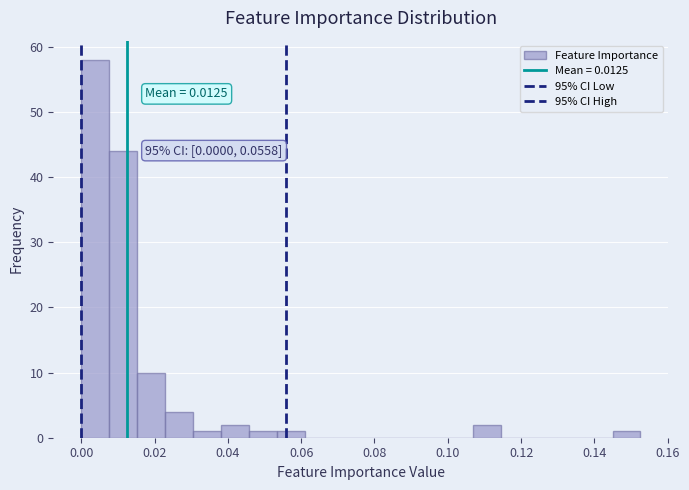

Around what value on the x-axis is the tallest bar? Give the approximate position of its centre, as read against the axis.

0.004